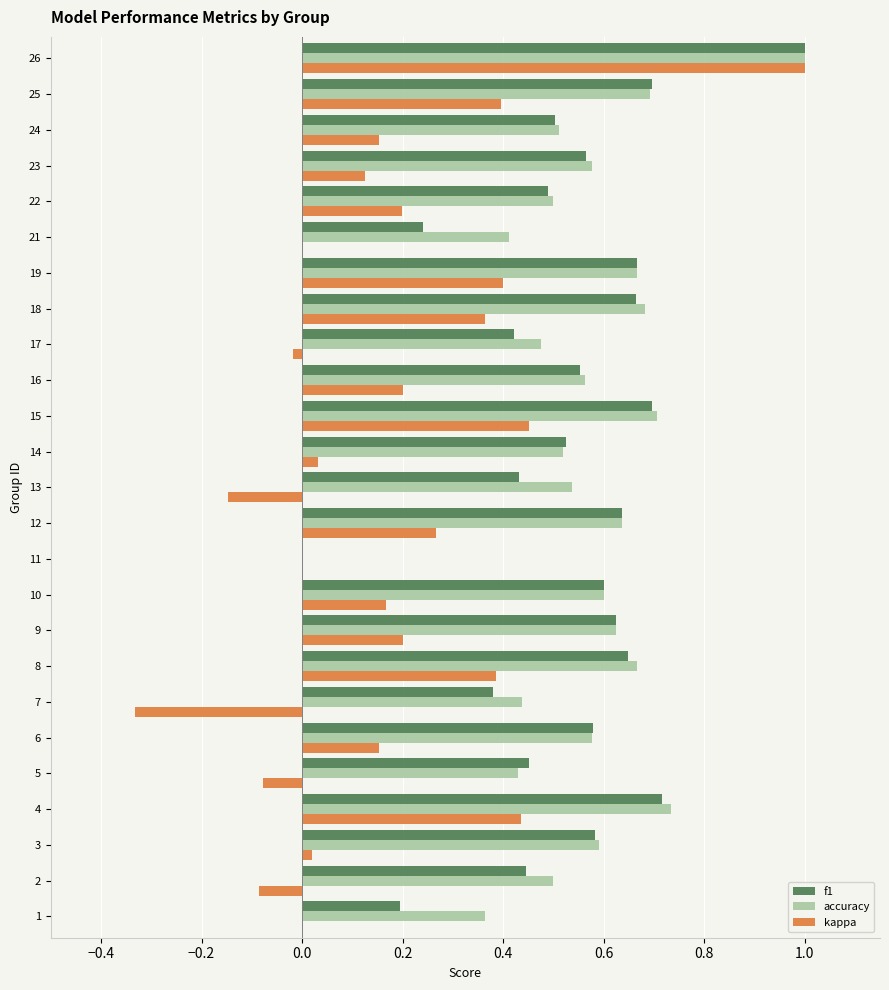

Which series changed the most between 9 and 26?

kappa